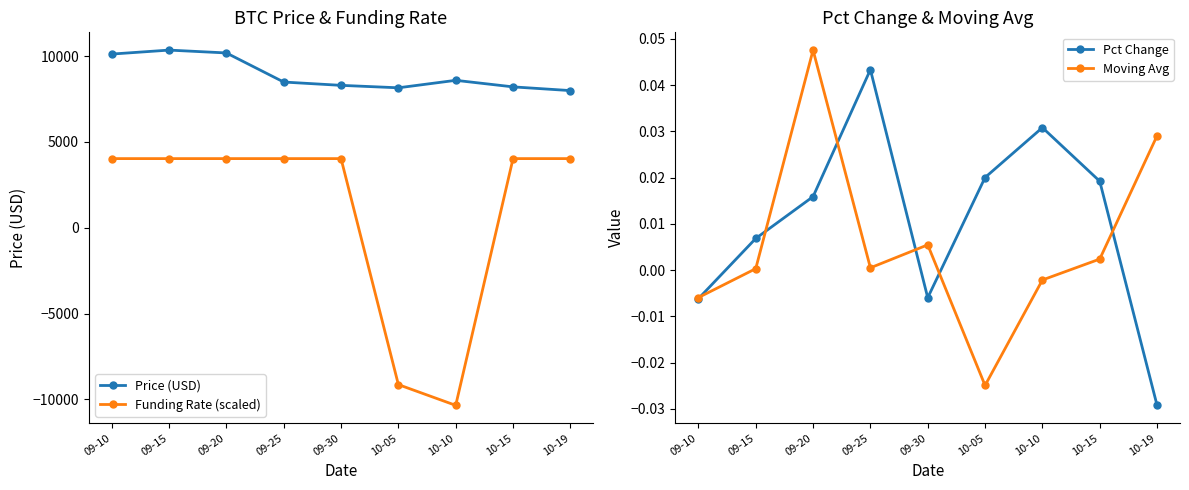

Reading left to right, what are all the values shown in this chart?

Price (USD): 10116.0	10347.7	10181.6	8487.0	8293.9	8151.5	8586.5	8205.4	7988.6
Funding Rate (scaled): 4026.3	4026.3	4026.3	4026.3	4026.3	-9139.8	-10347.7	4026.3	4026.3
Pct Change: -0.0	0.0	0.0	0.0	-0.0	0.0	0.0	0.0	-0.0
Moving Avg: -0.0	0.0	0.0	0.0	0.0	-0.0	-0.0	0.0	0.0